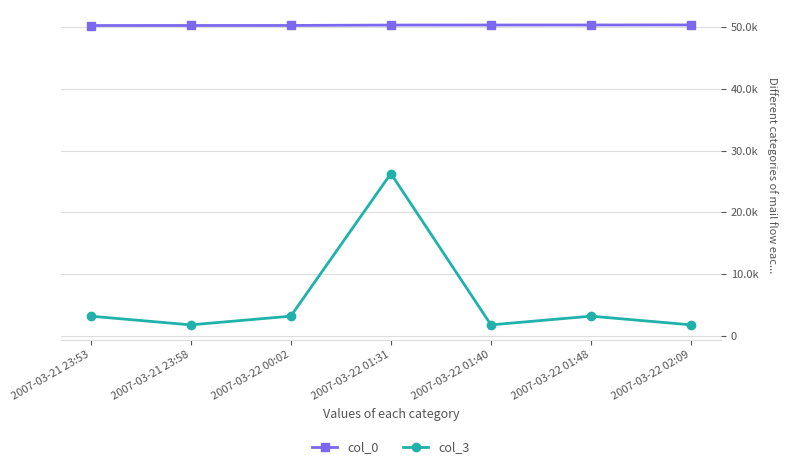

The col_3 series shows 26272 at 2007-03-22 01:31. True or false?

True